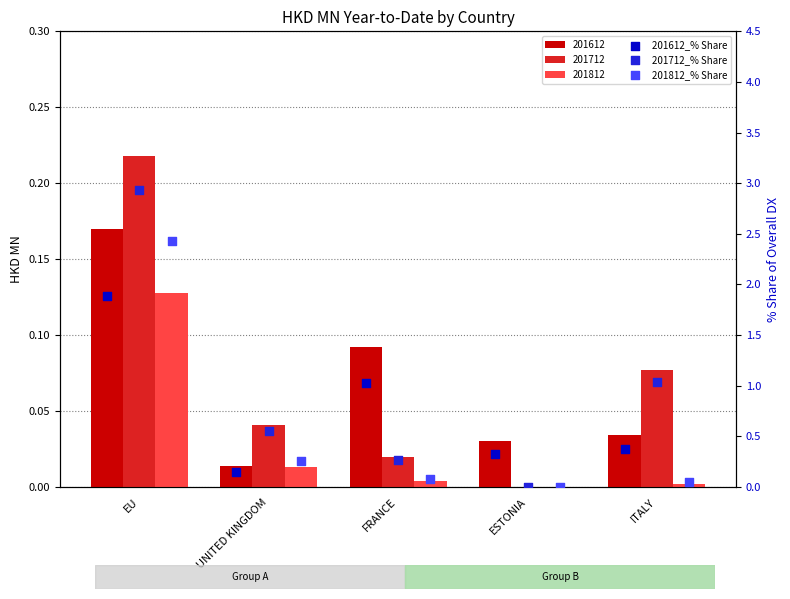

At which category is the sum across all series the highest?

EU